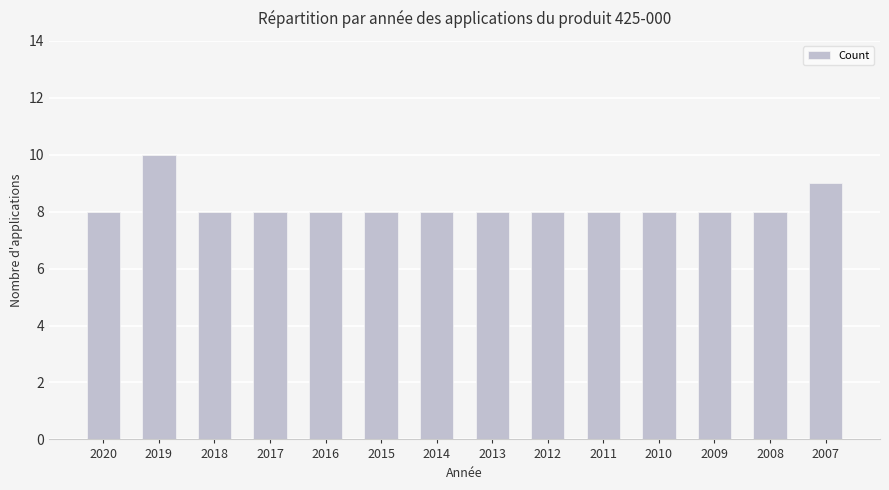

Reading left to right, transcribe all the data shown in this chart.

2020=8	2019=10	2018=8	2017=8	2016=8	2015=8	2014=8	2013=8	2012=8	2011=8	2010=8	2009=8	2008=8	2007=9